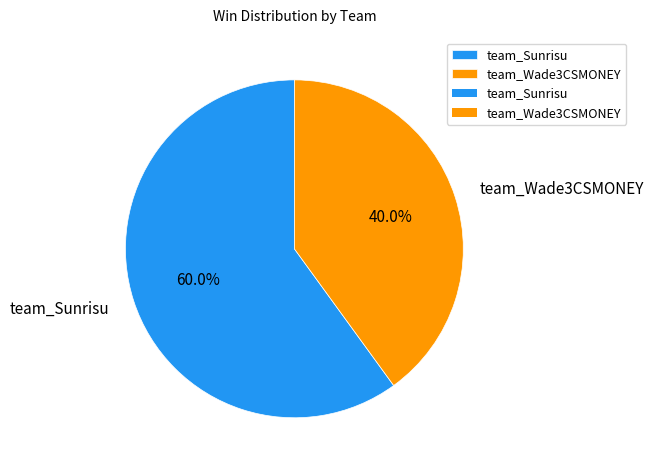

Is team_Sunrisu the majority of the pie?

Yes